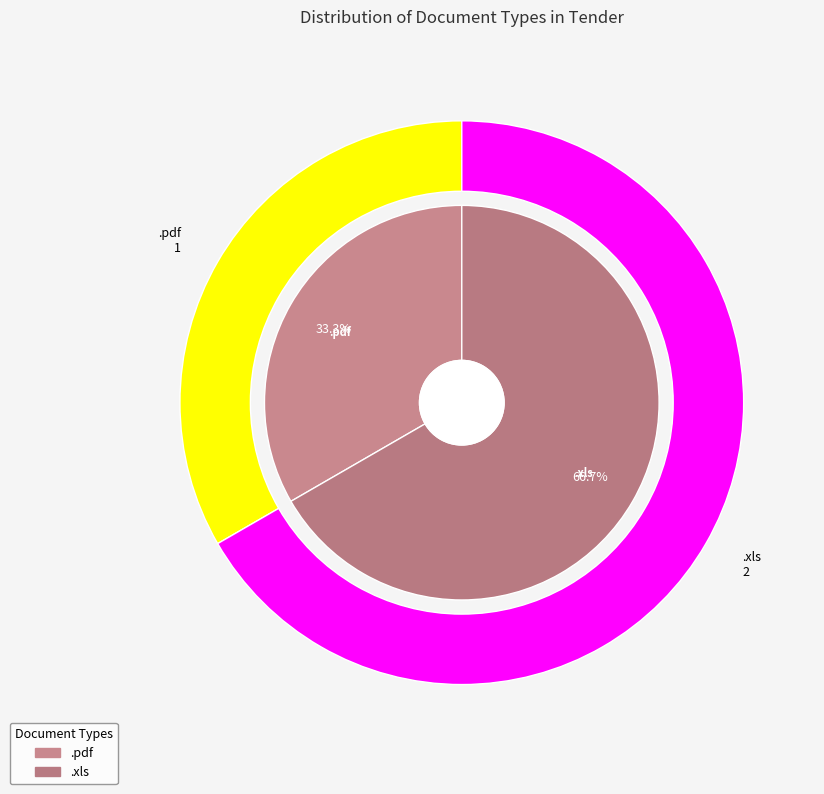

What is the change in value from .pdf to .xls?

+1